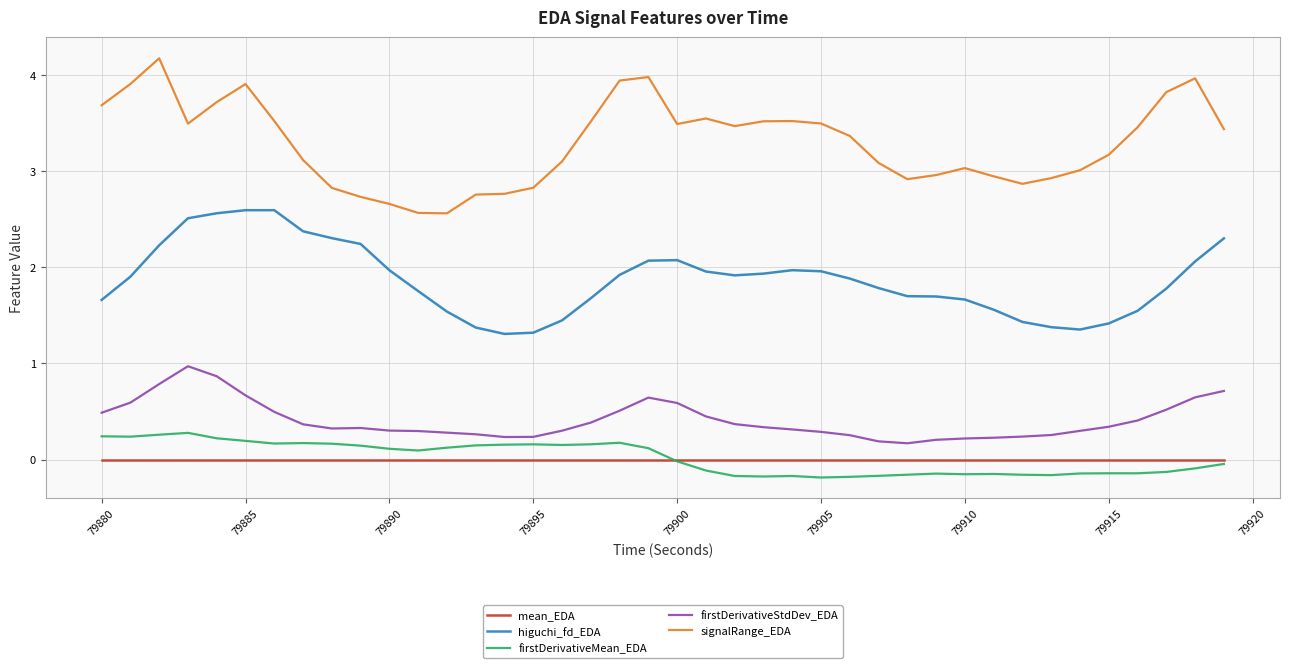

What is the difference between the maximum and minimum values in the firstDerivativeMean_EDA series?

0.5